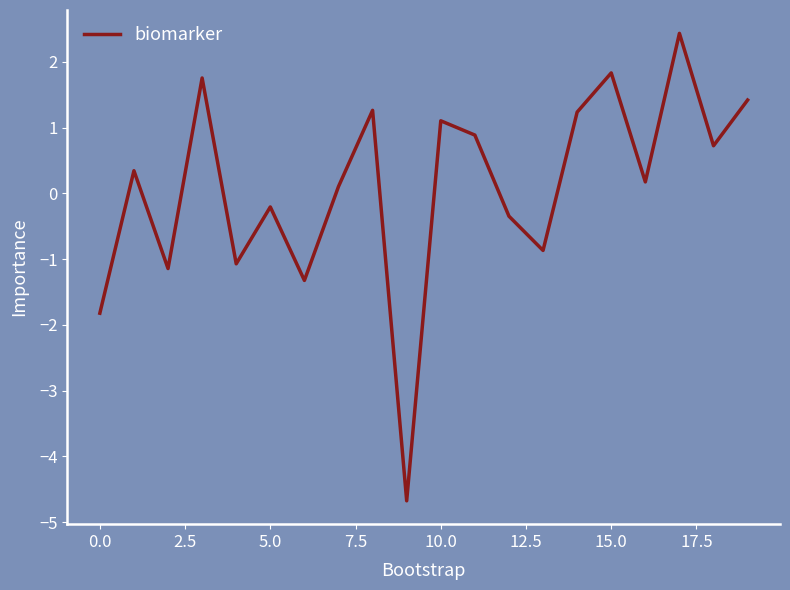

What is the average value?

0.1